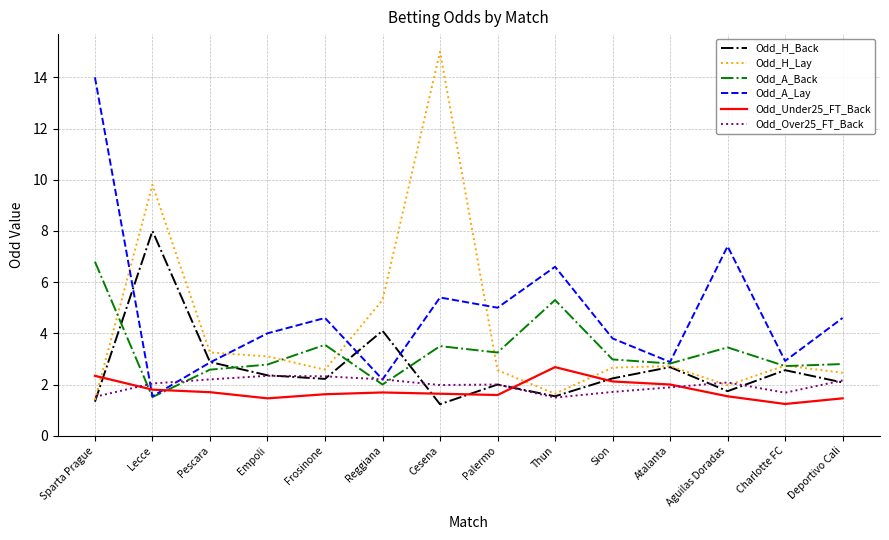

Between which two adjacent categories do Odd_A_Lay and Odd_H_Lay first intersect?

Sparta Prague and Lecce